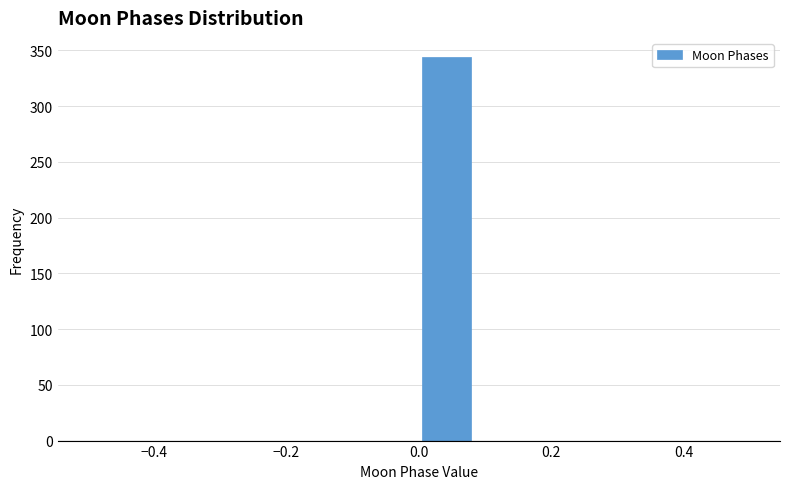

Which range on the x-axis has the tallest bar?

0.00 to 0.08